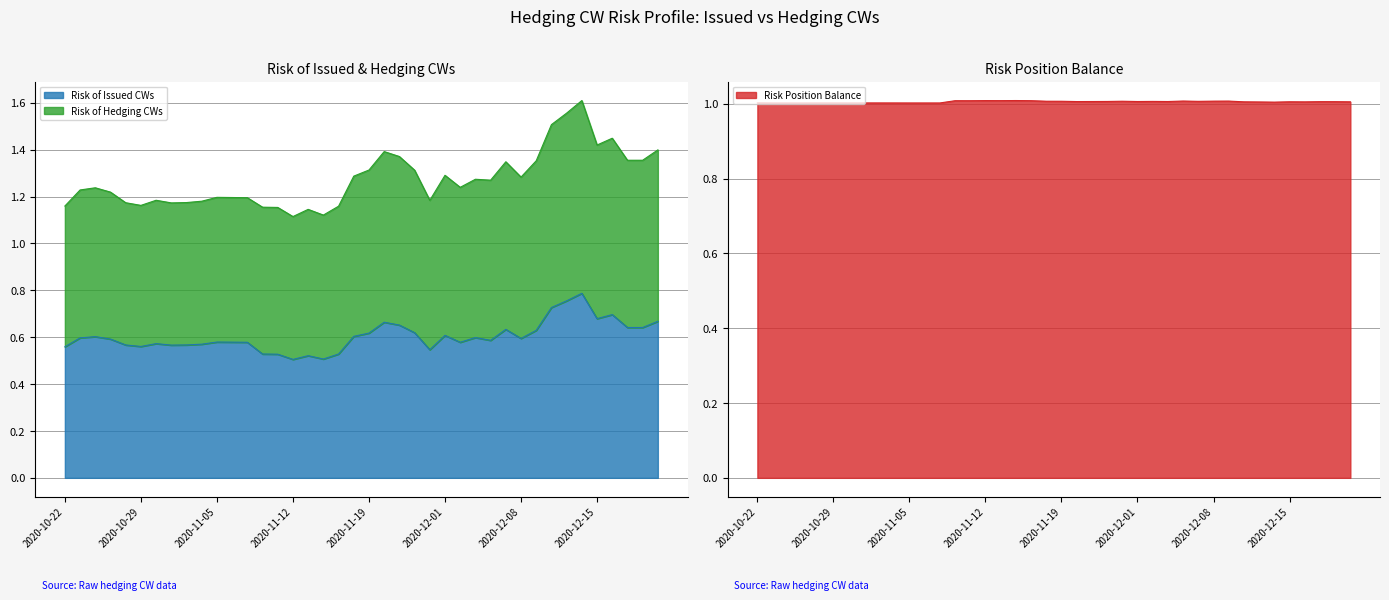

Between 2020-11-13 and 2020-12-15, which is larger?

2020-12-15